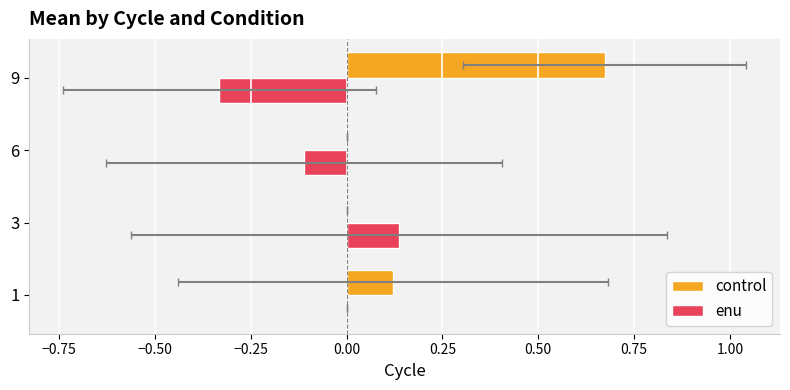

Which series has the largest total across all categories?

control